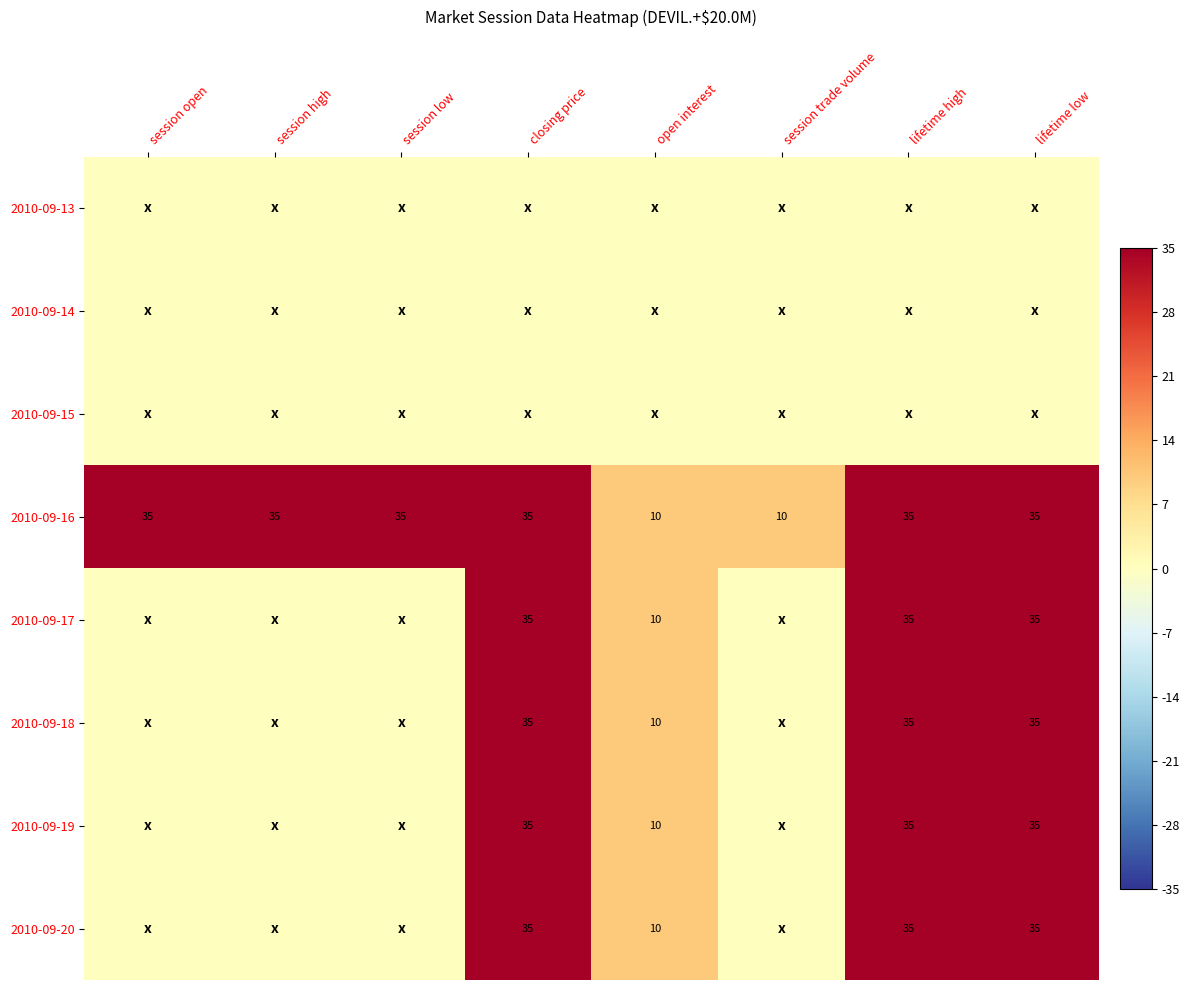

What is the difference between the maximum and minimum values in the 2010-09-16 series?

25